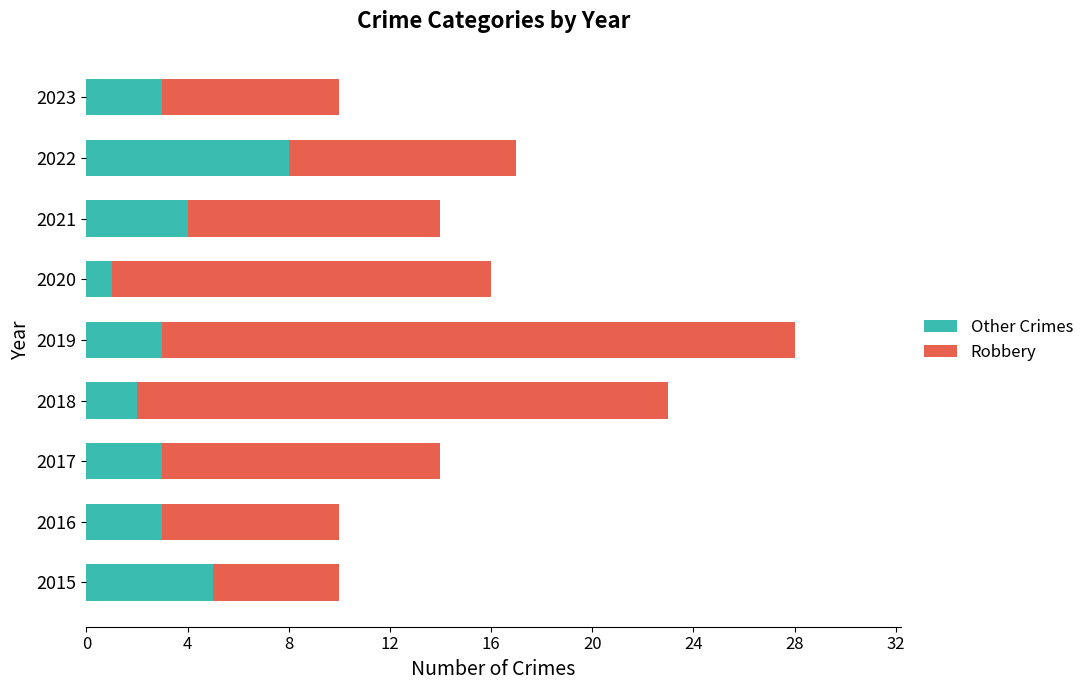

Read the Other Crimes value at 2015.

5